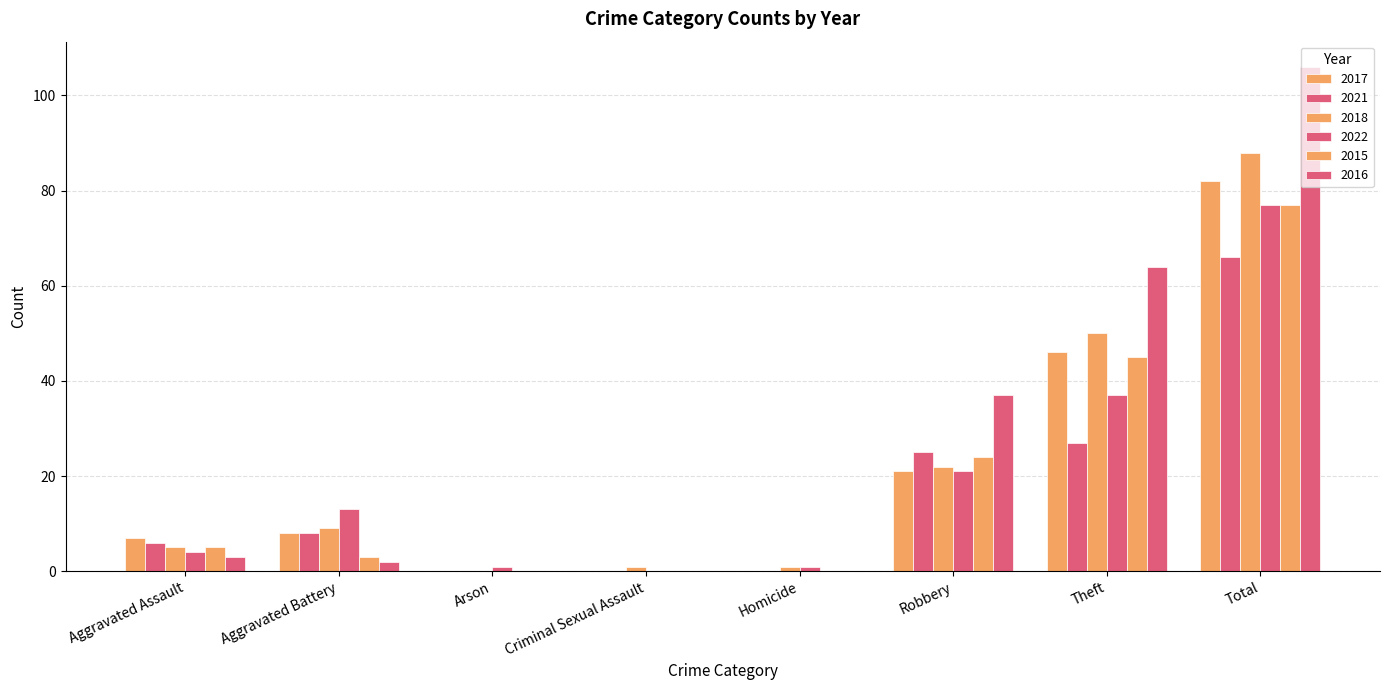

What is the value of the 2017 bar at the 6th from the left?

21